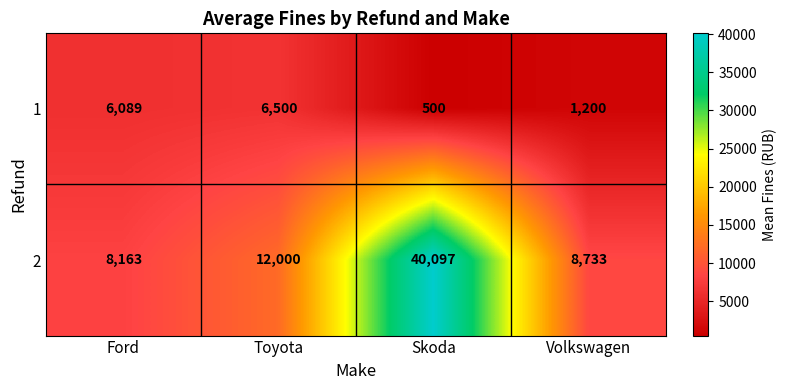

The 1 series shows 9534 at Ford. True or false?

False